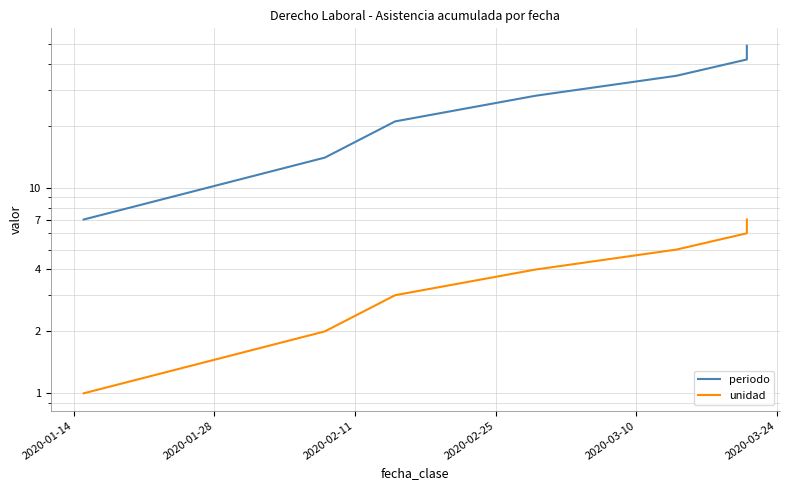

True or false: unidad has more than 2 points higher than both neighbors.

False